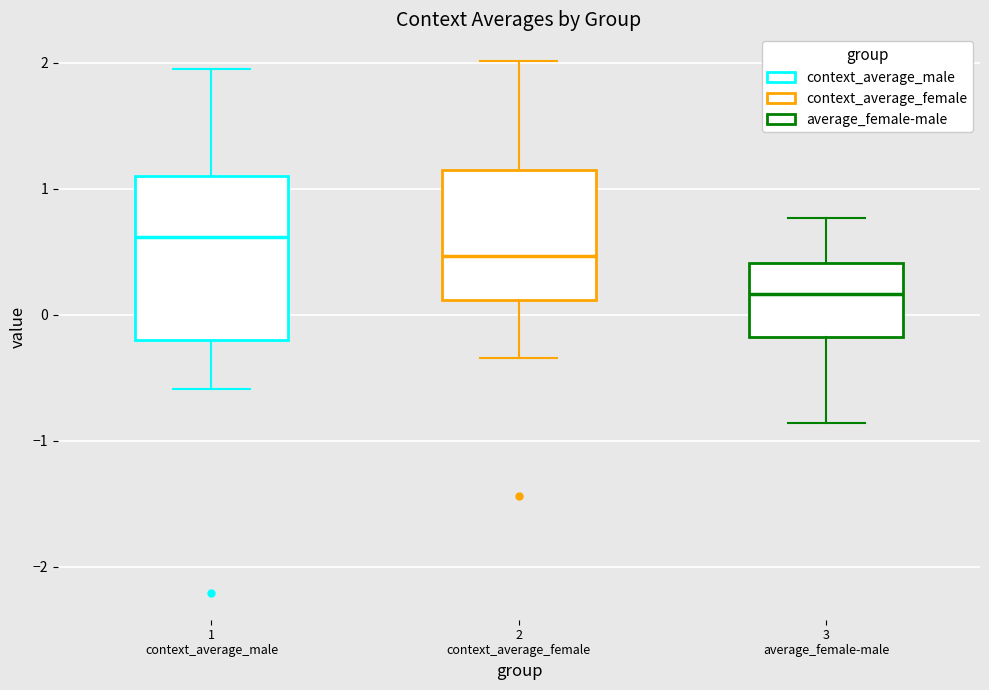

Which box is the tallest, from its lower edge to its upper edge?

1 context_average_male